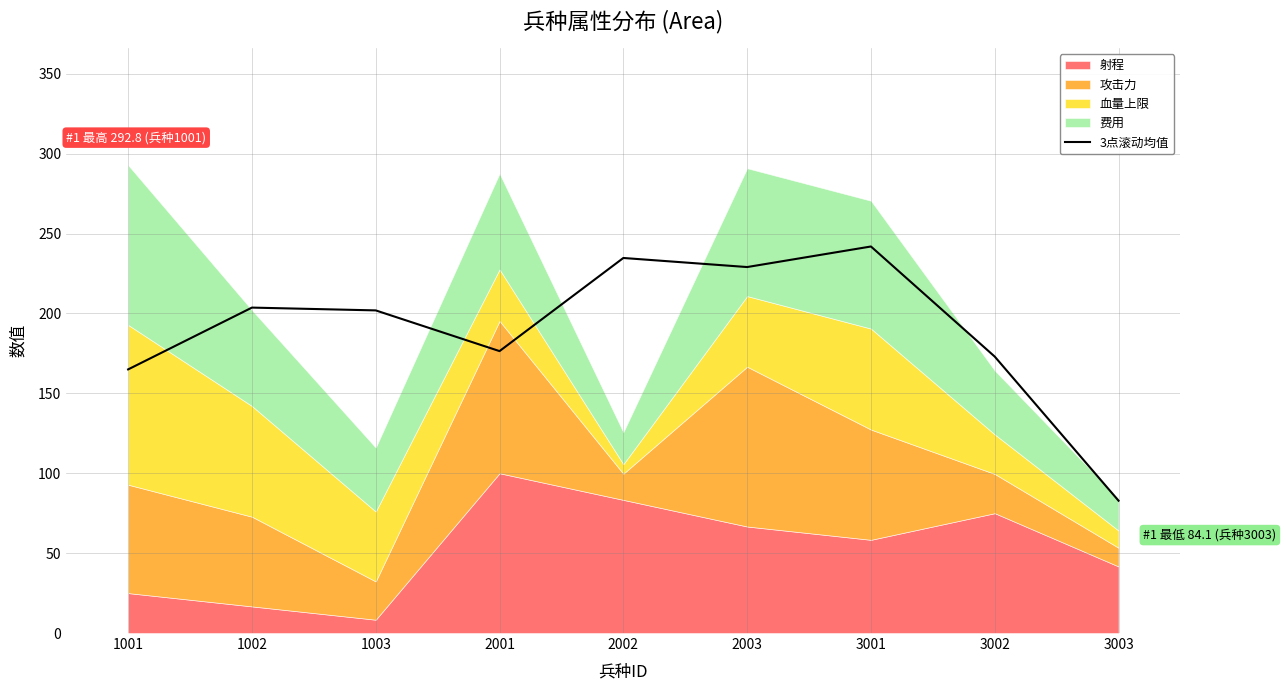

What is the maximum value shown in the chart?

241.9